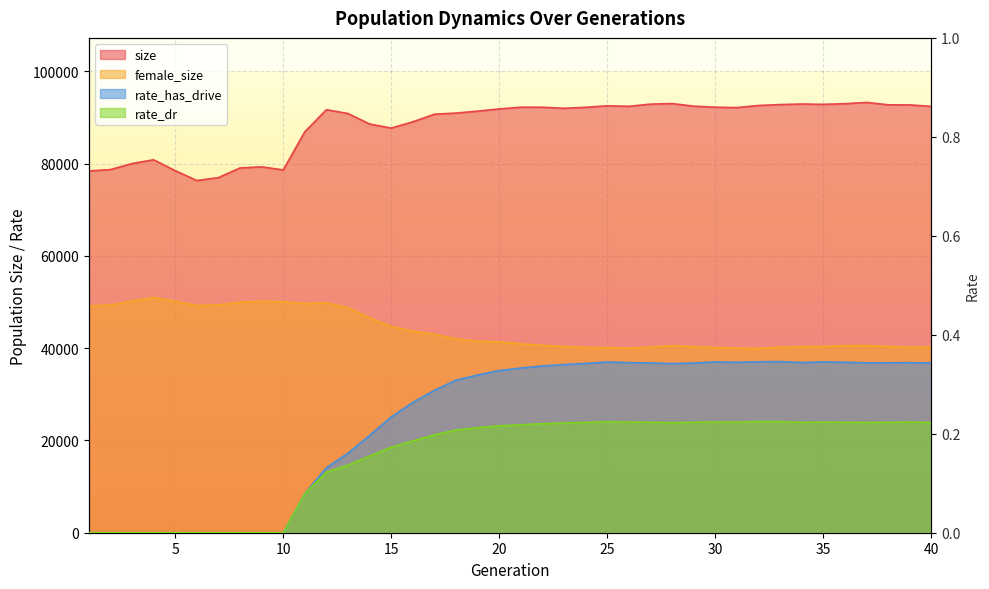

Is the value of female_size at 34 greater than the value of rate_has_drive at 10?

Yes